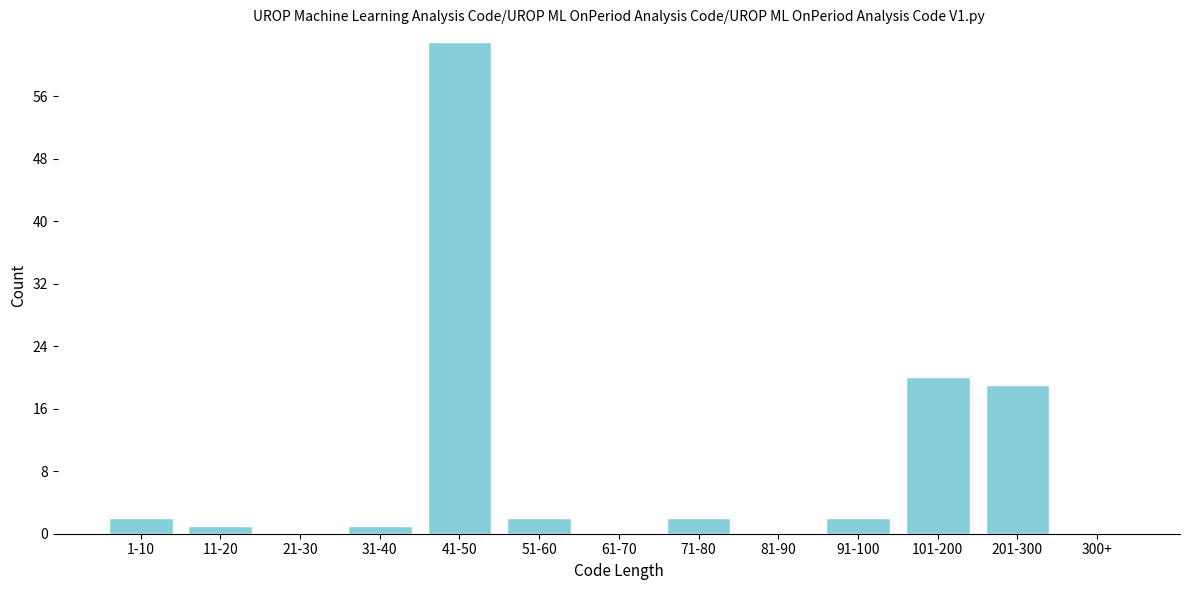

Reading left to right, what are all the values shown in this chart?

1-10=2	11-20=1	21-30=0	31-40=1	41-50=63	51-60=2	61-70=0	71-80=2	81-90=0	91-100=2	101-200=20	201-300=19	300+=0